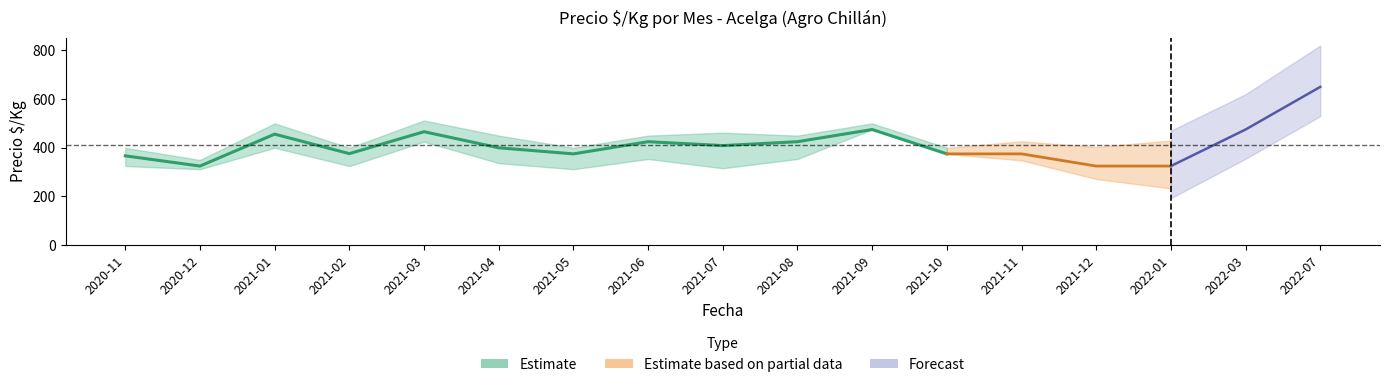

At which category is the sum across all series the highest?

2022-07